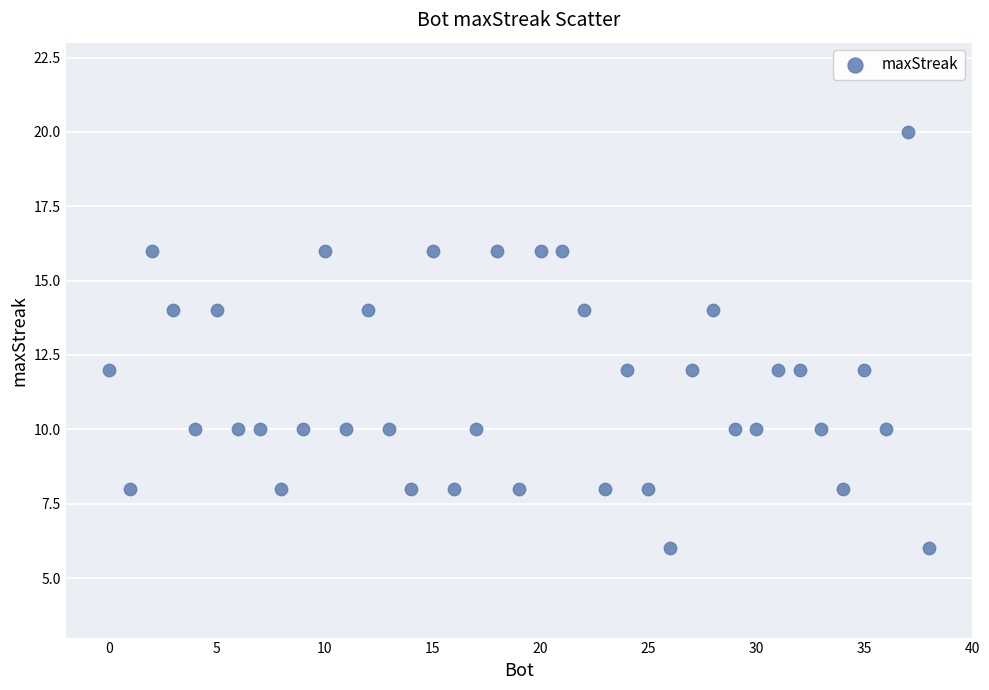

What is the range of X values (max minus min)?

38